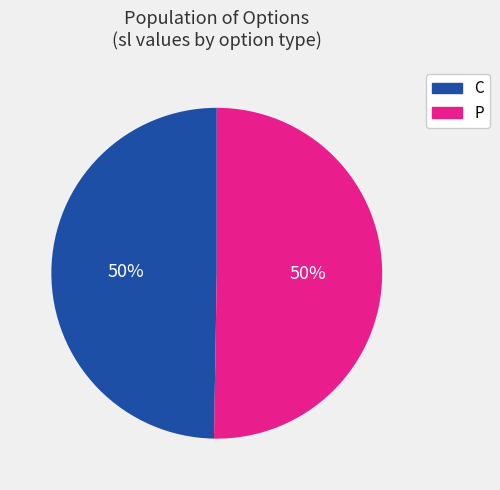

Approximately how many times larger is the value at P compared to C?

1.0